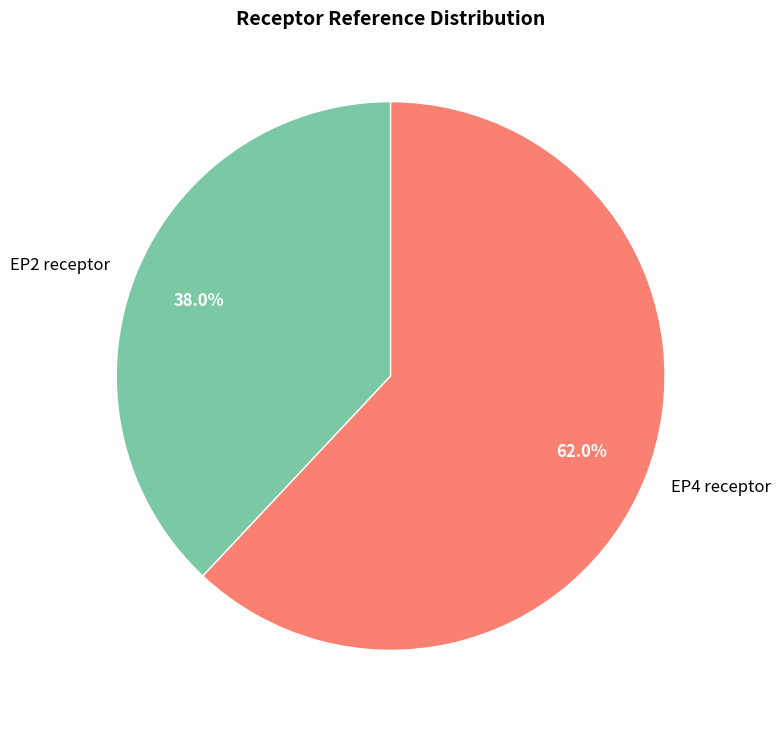

Which slice represents more than half of the pie?

EP4 receptor